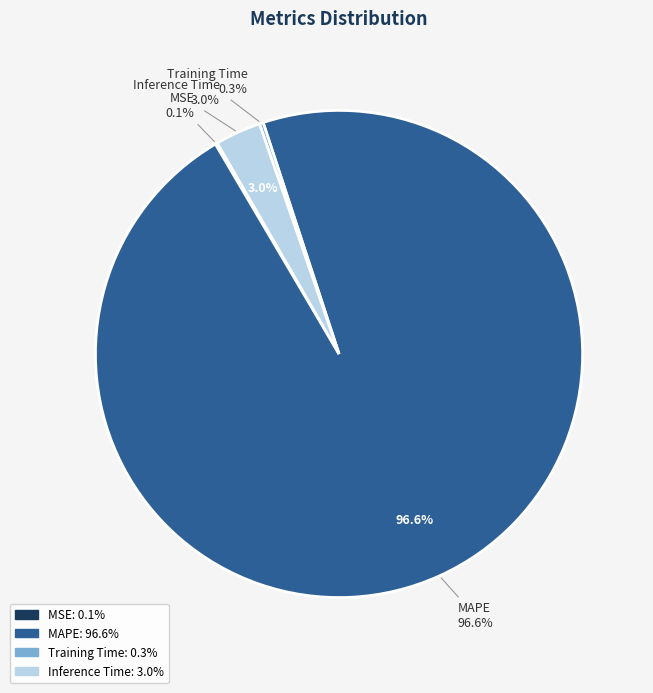

Does any single category account for the majority?

Yes